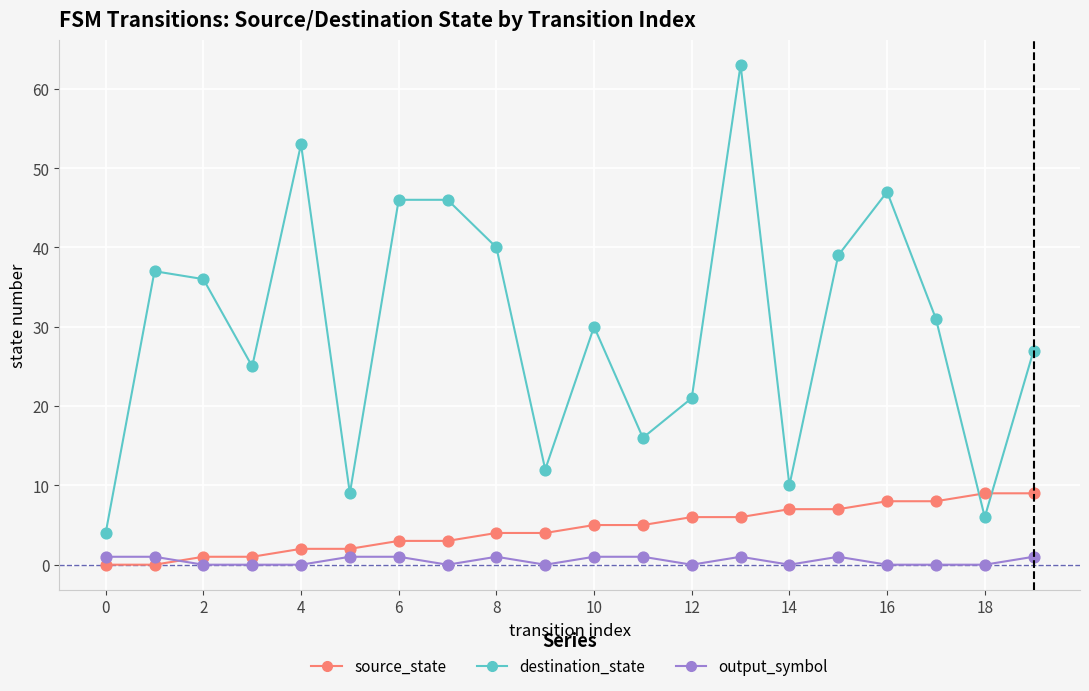

Which series has the widest spread of values?

destination_state